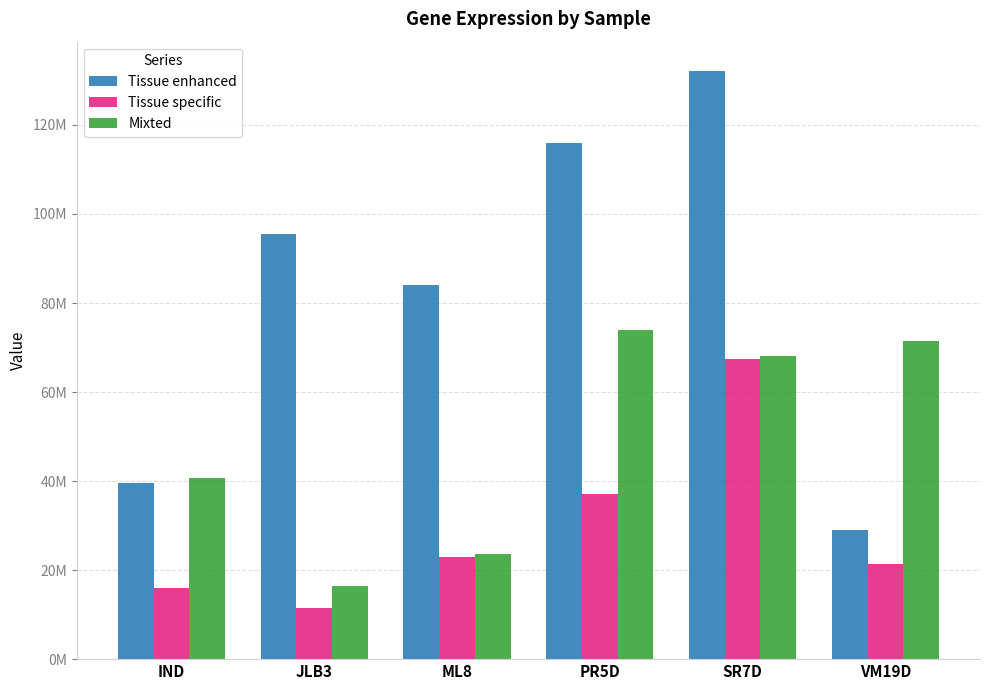

Are the bars grouped side by side (vs. stacked)?

Yes